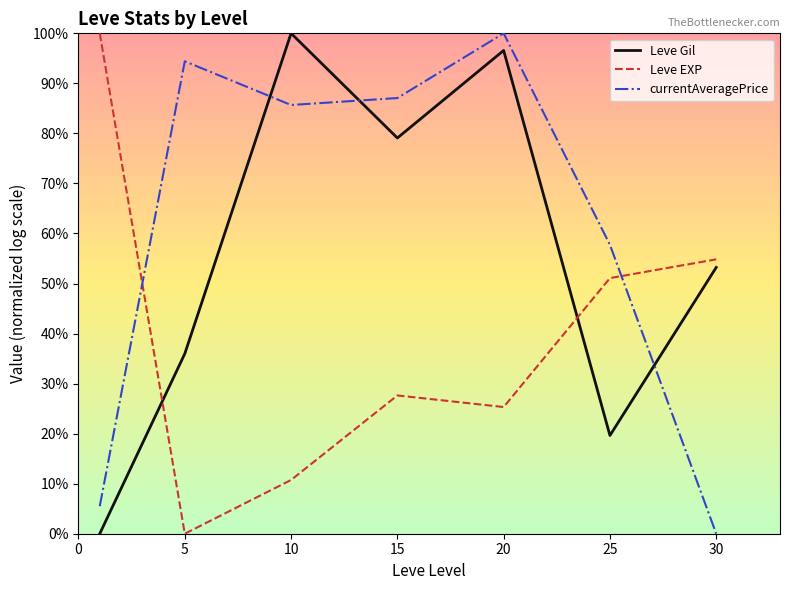

Is this an area chart (filled region under the line)?

No